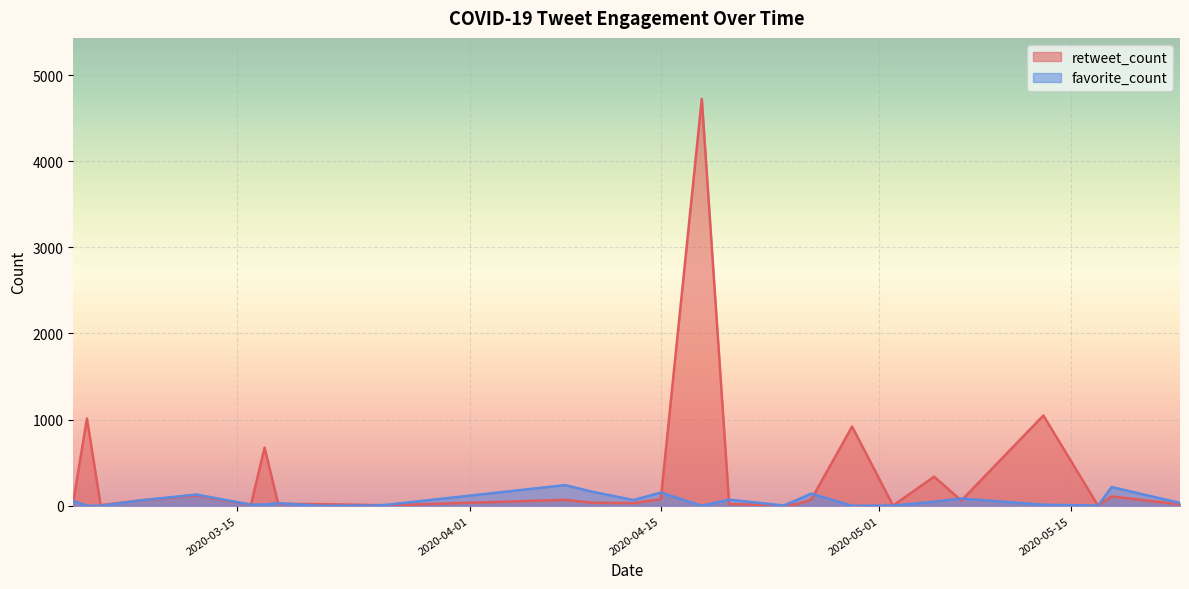

Which series has the largest total across all categories?

retweet_count